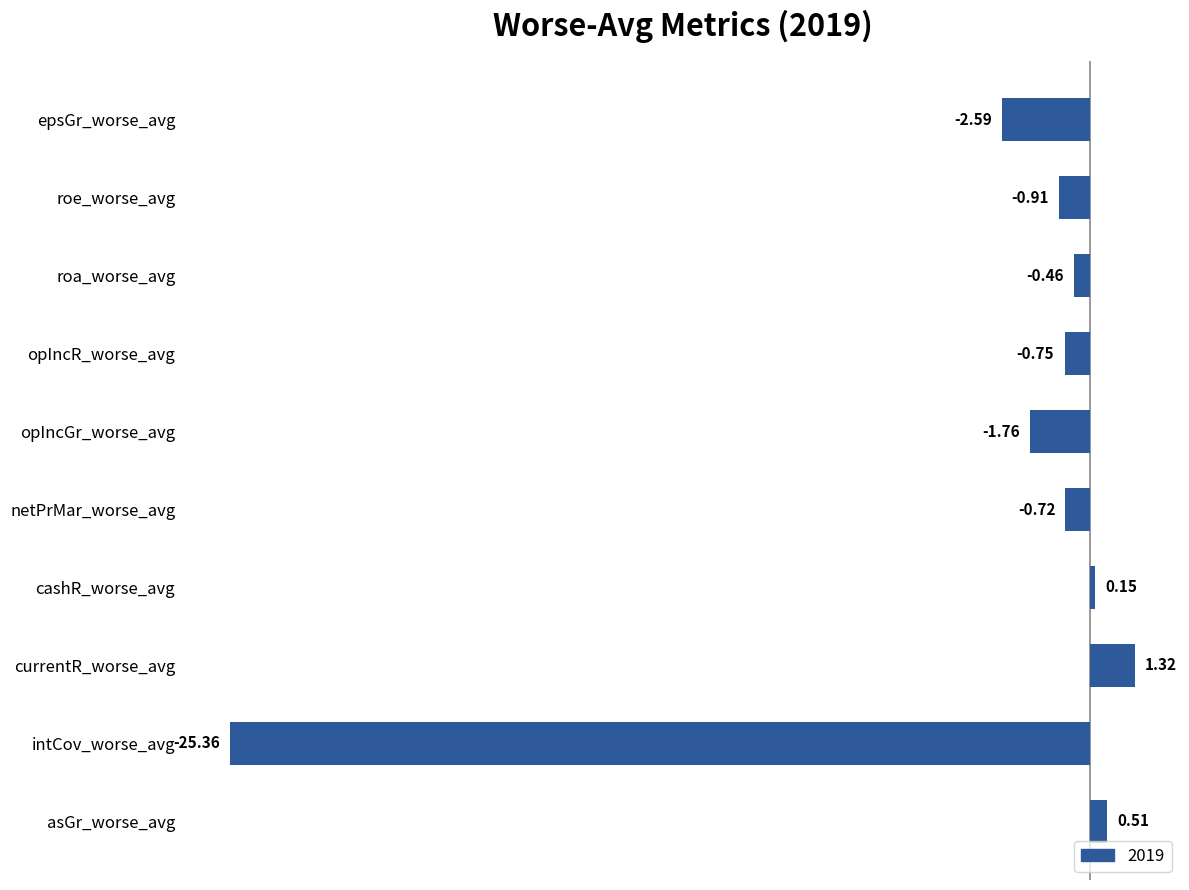

What is the label of the 9th bar from the top?

intCov_worse_avg